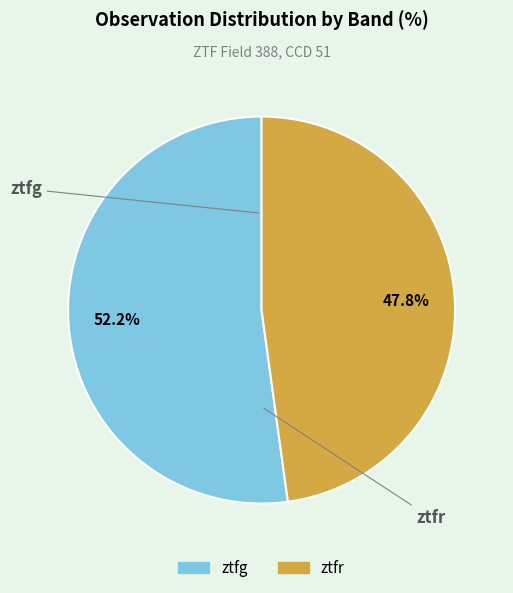

To the nearest percent, what is the difference between the largest and smallest slice percentages?

4%